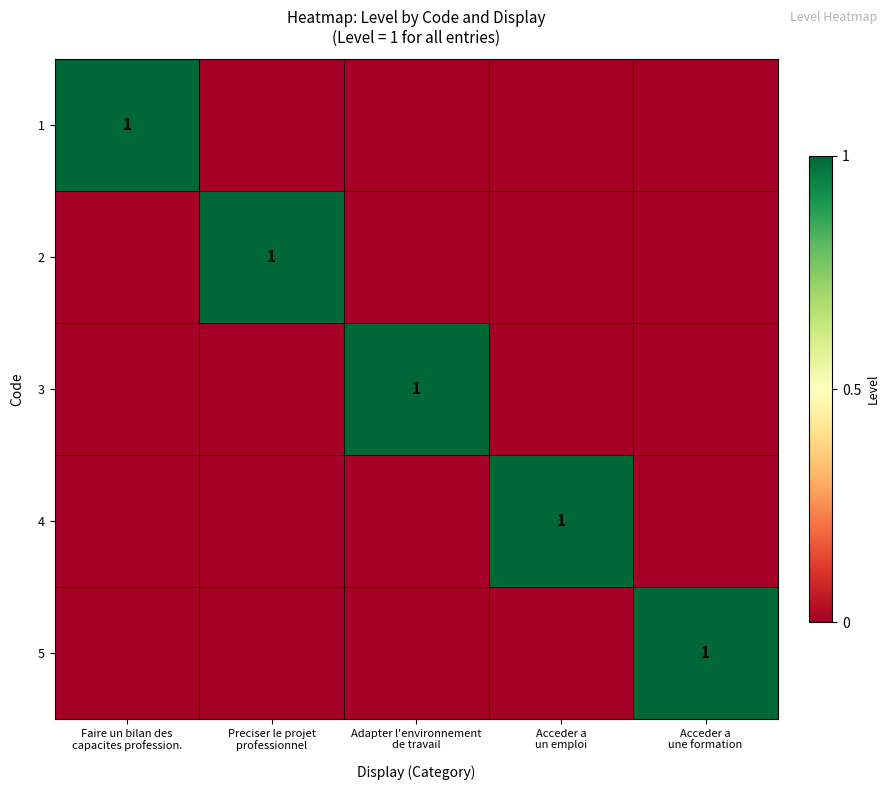

Between Faire un bilan des capacites profession. and Acceder a une formation, which series saw the biggest shift?

1